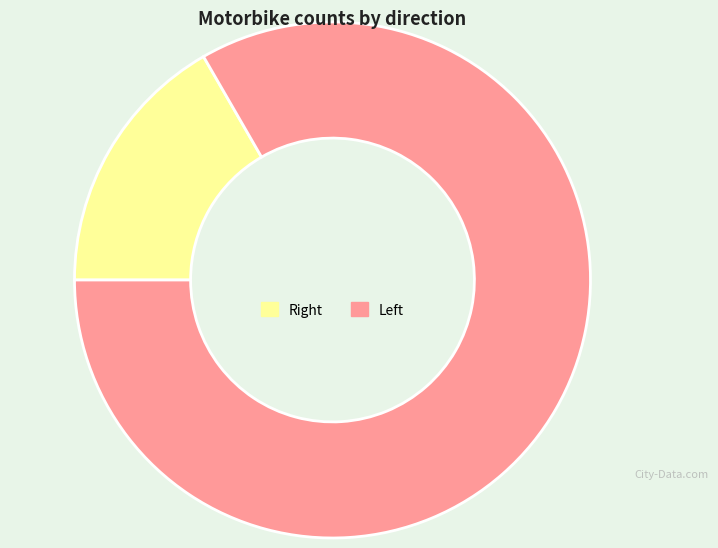

Rank the categories by value from lowest to highest.

Right, Left